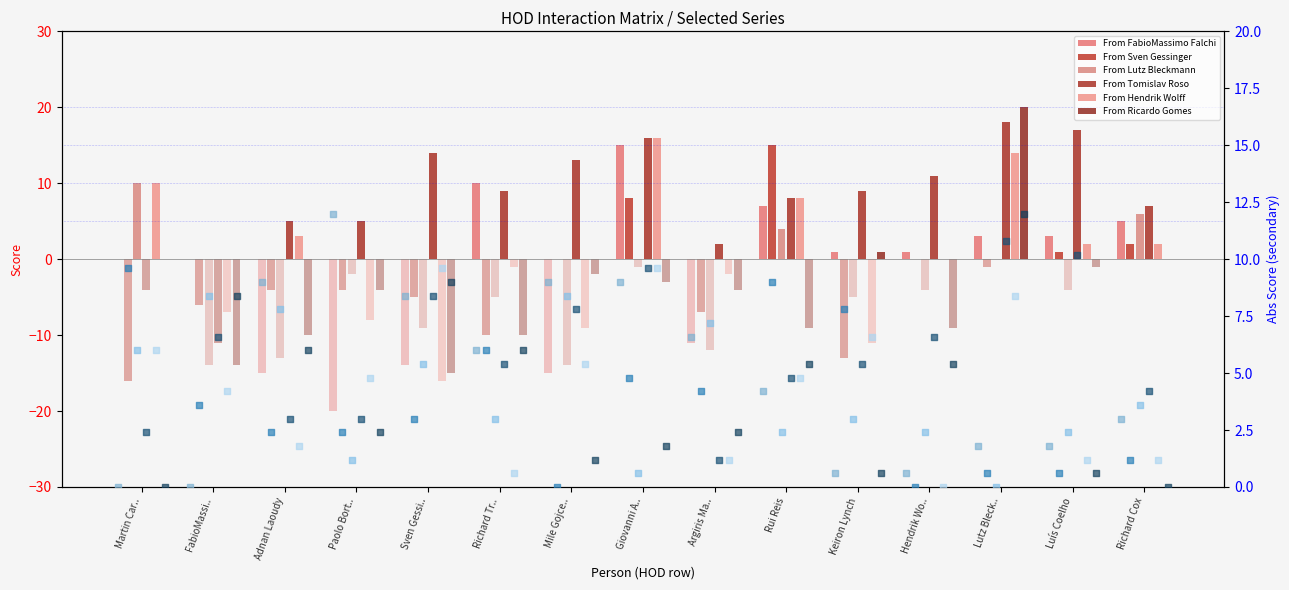

Which series has the widest spread of Y values?

From FabioMassimo Falchi